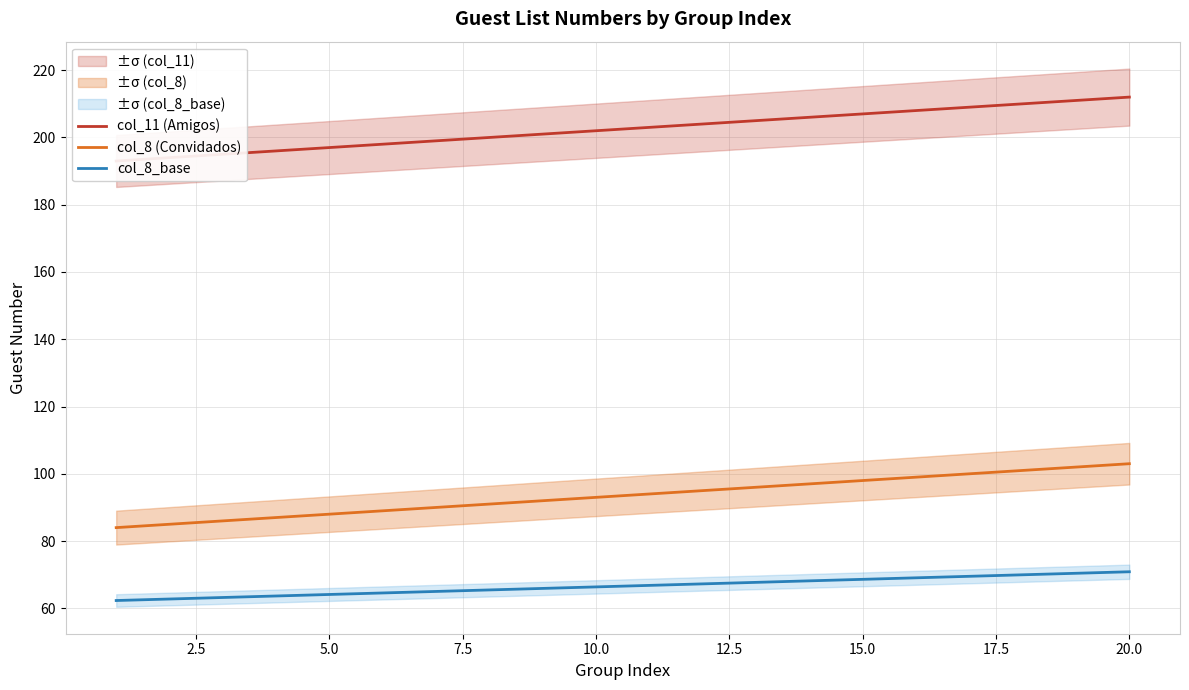

The col_8 (Convidados) series shows 103.0 at 20.0. True or false?

True